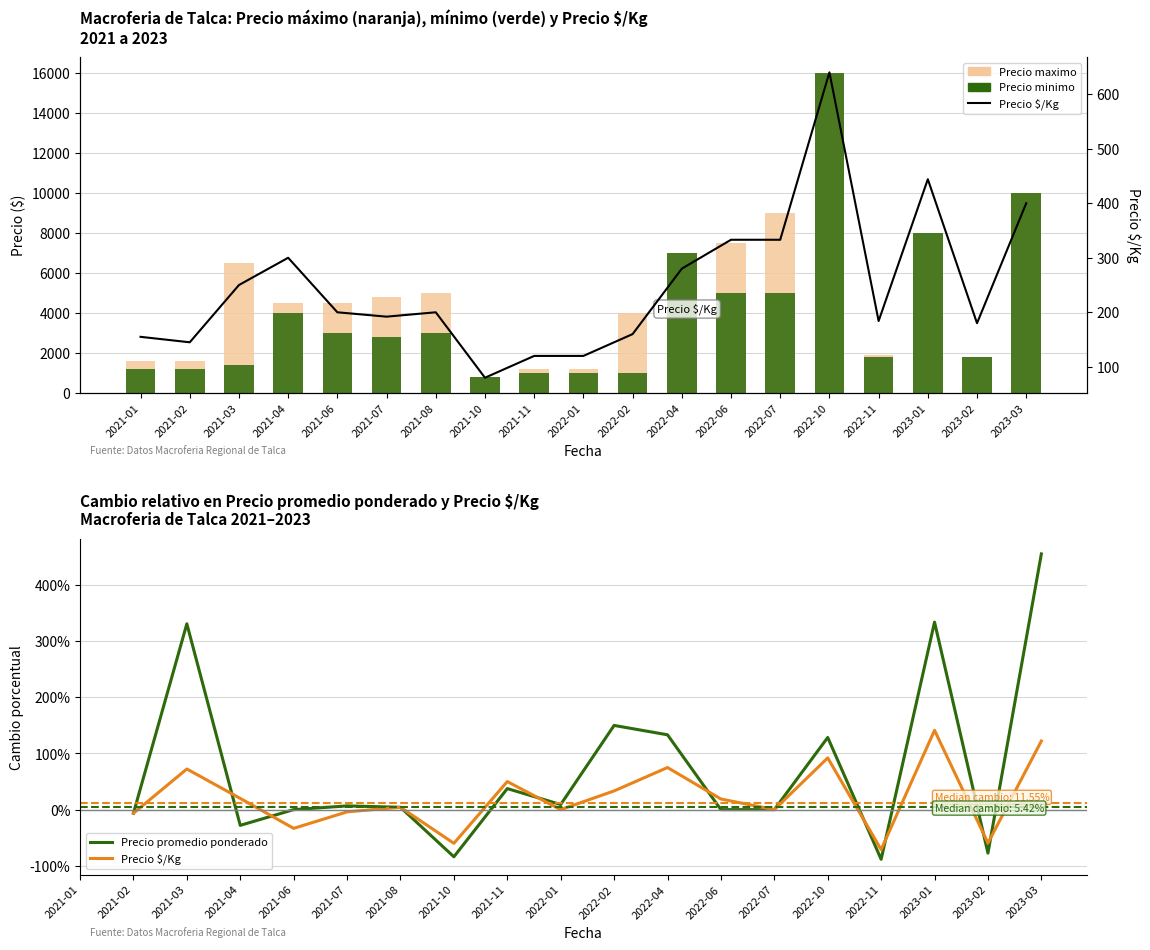

Which series has the largest total across all categories?

Precio maximo